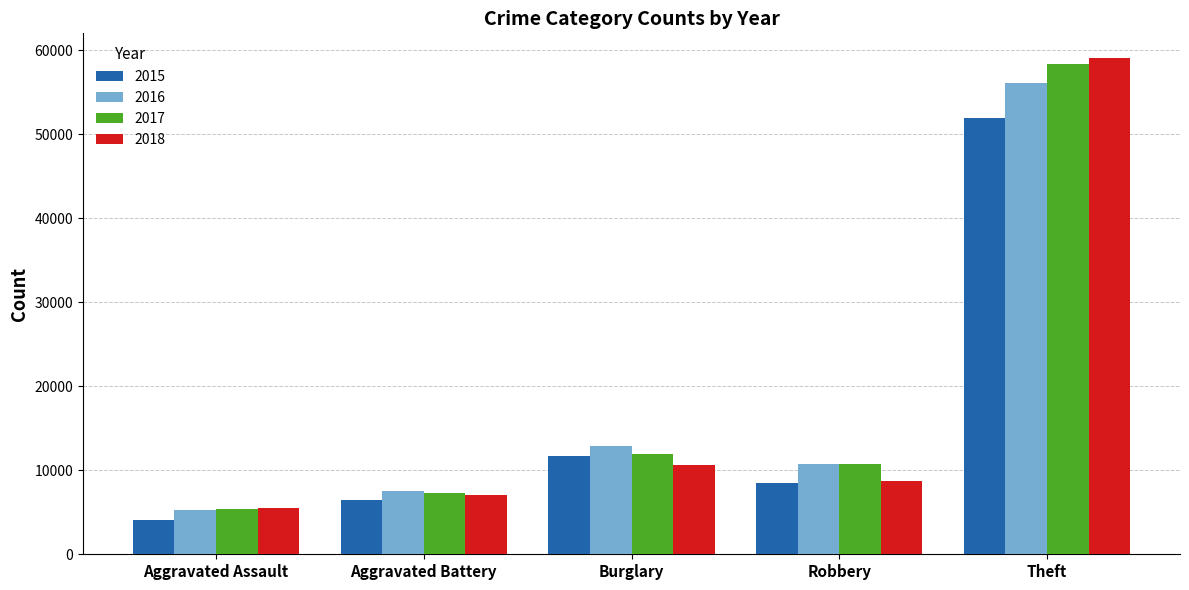

At how many categories does at least one series exceed 22852?

1